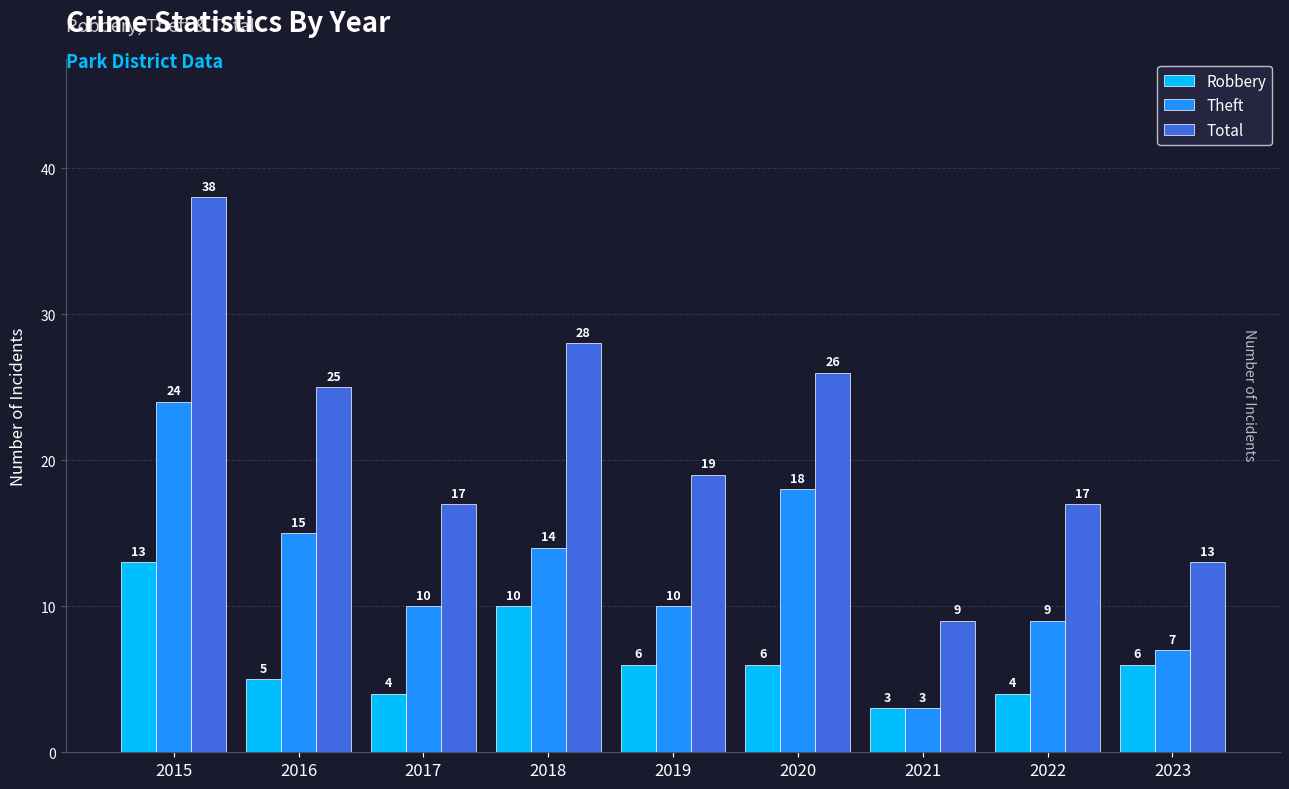

What is the difference between the maximum and minimum values in the Theft series?

21